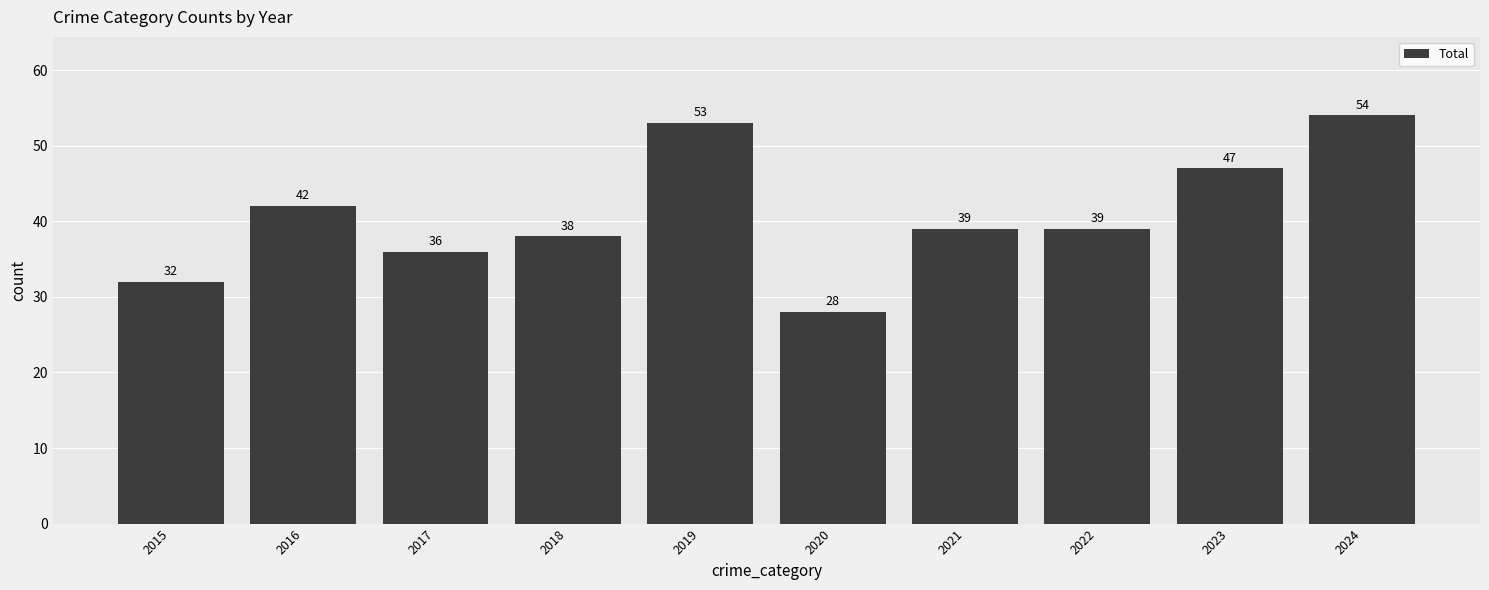

Are the bars grouped side by side (vs. stacked)?

No